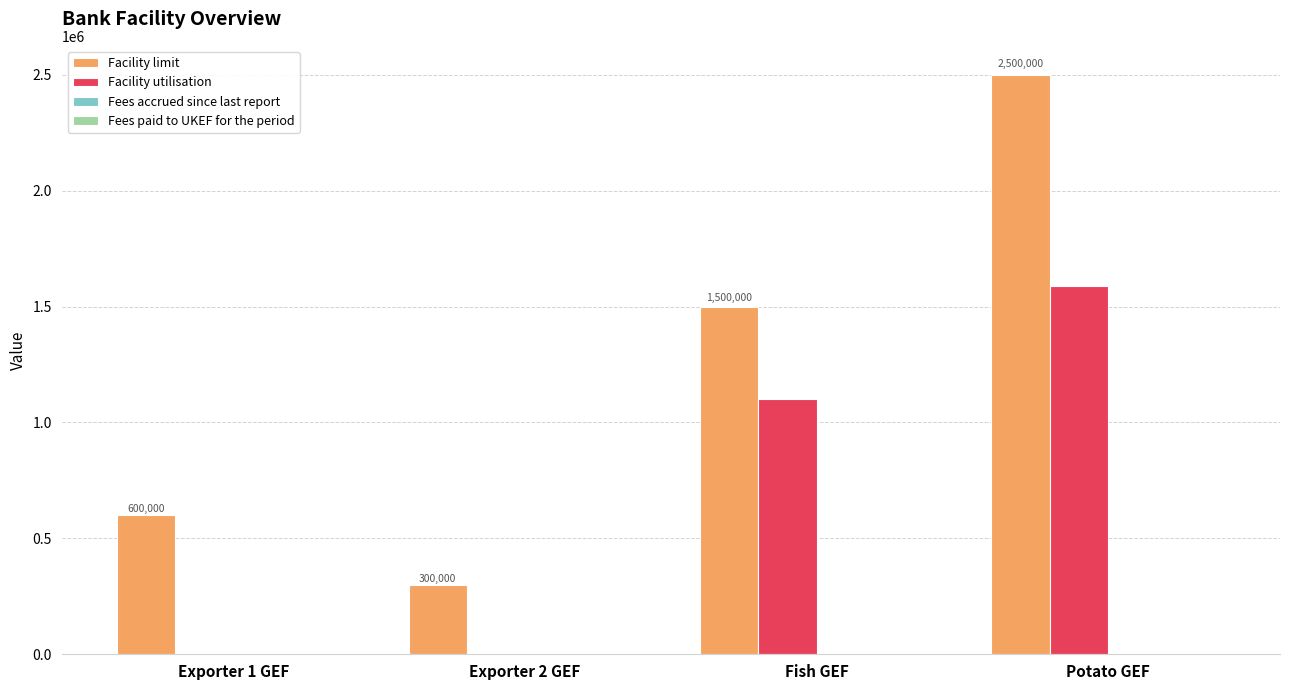

Between Exporter 1 GEF and Exporter 2 GEF, which series saw the biggest shift?

Facility limit